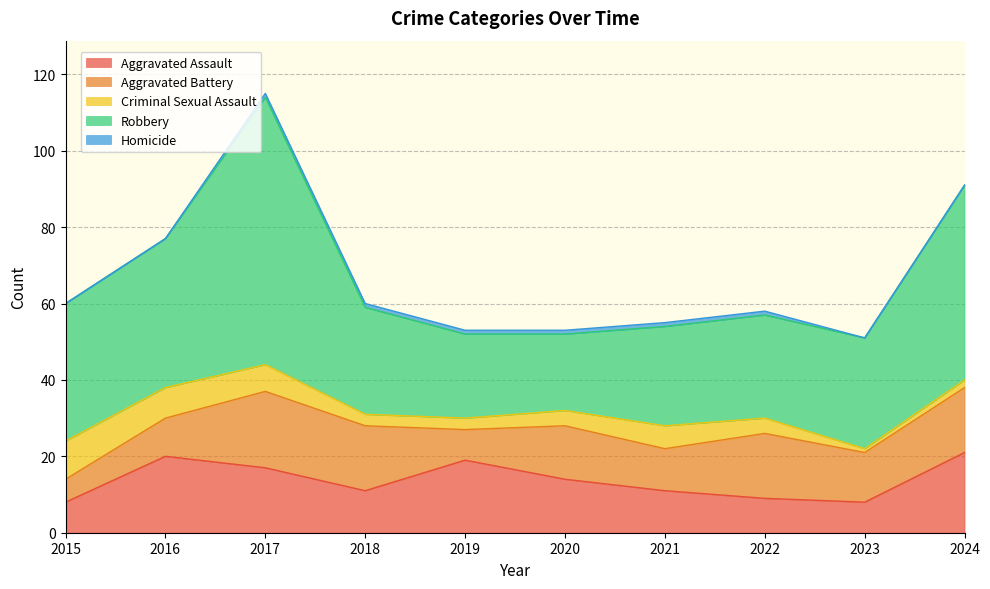

Which has a higher value, 2021 or 2017?

2017